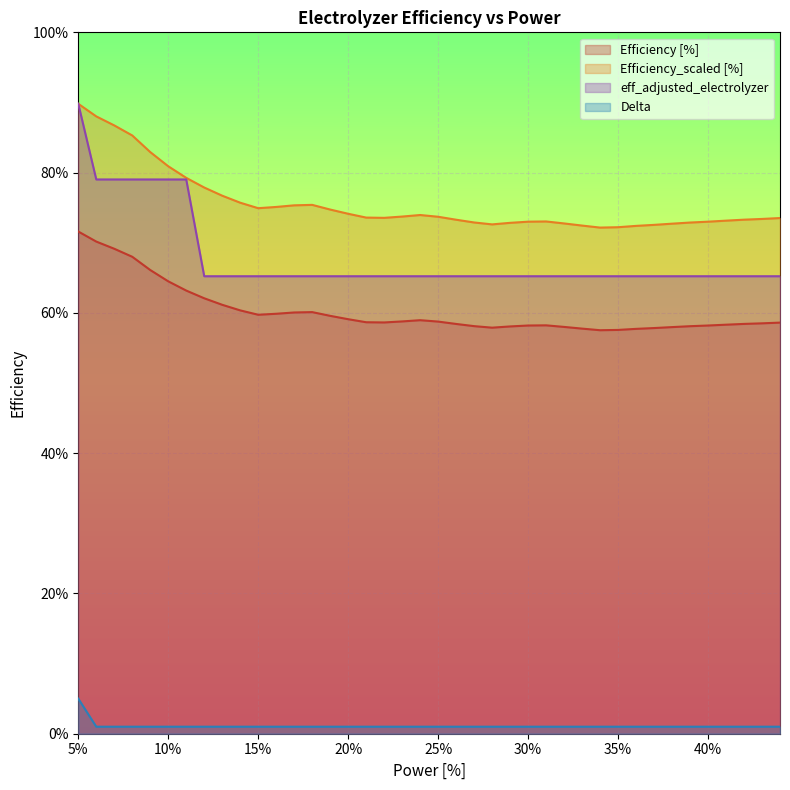

What are all the series names shown in the legend?

Efficiency [%], Efficiency_scaled [%], eff_adjusted_electrolyzer, Delta